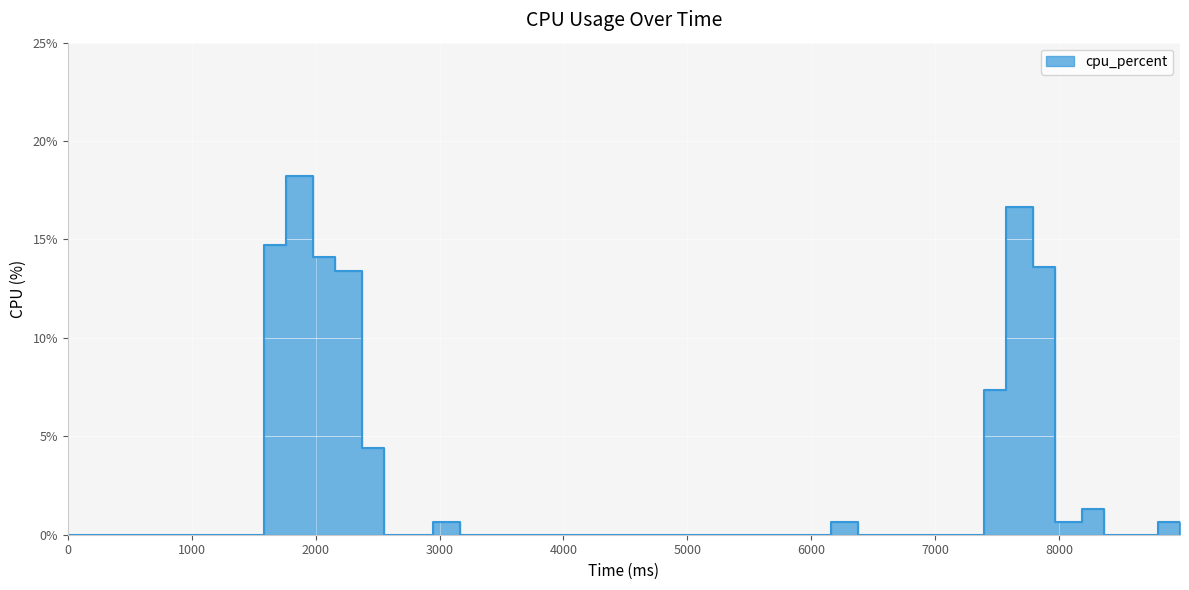

List the labels in order of value, smallest first.

0, 352, 2552, 2772, 3168, 3388, 3564, 3784, 3960, 4180, 4356, 4576, 4752, 4972, 5192, 5368, 5588, 5764, 5984, 6380, 6600, 6776, 6996, 7172, 8360, 8580, 8976, 2948, 6160, 8800, 7964, 8184, 2376, 7392, 2156, 7788, 1980, 1584, 7568, 1760